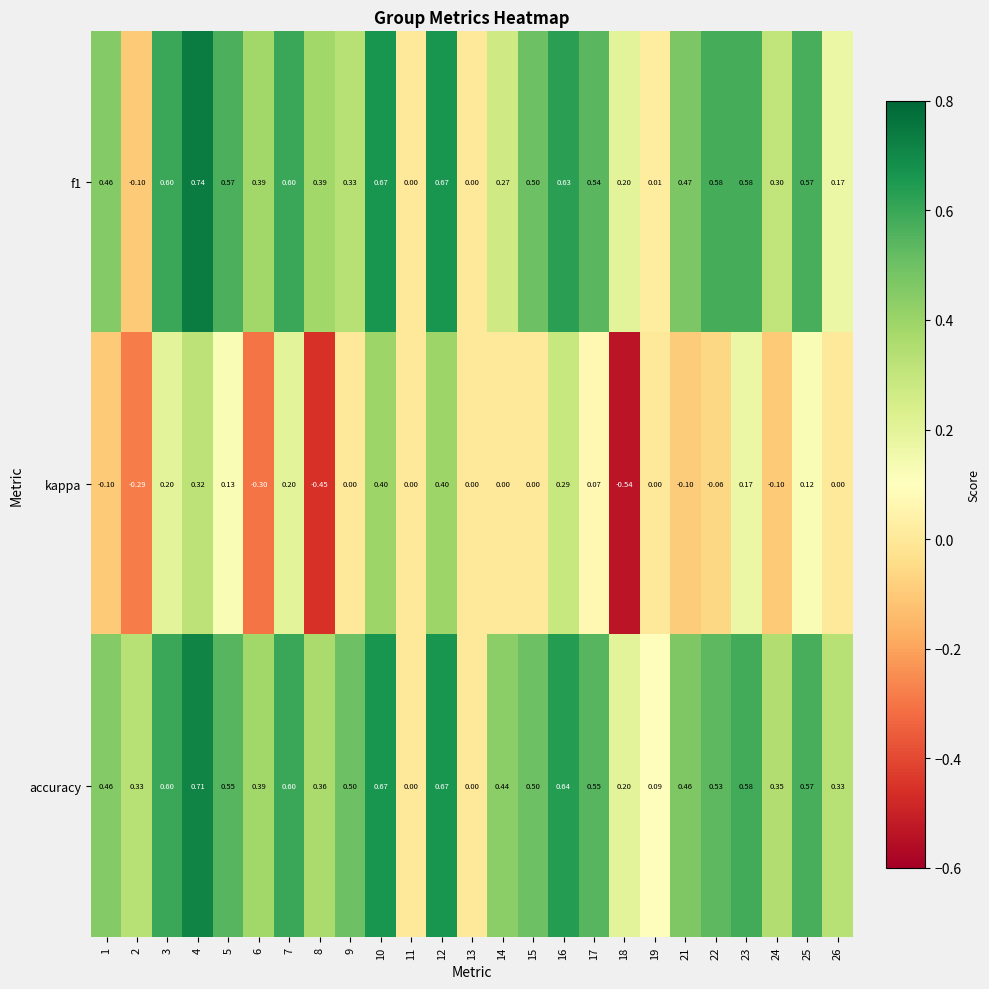

Which series has the largest range (max minus min)?

kappa